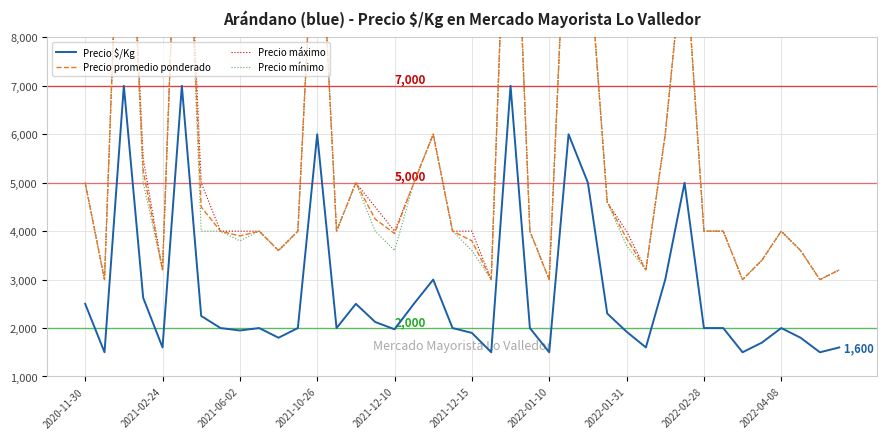

What is the difference between the maximum and second lowest values in the Precio promedio ponderado series?

11000